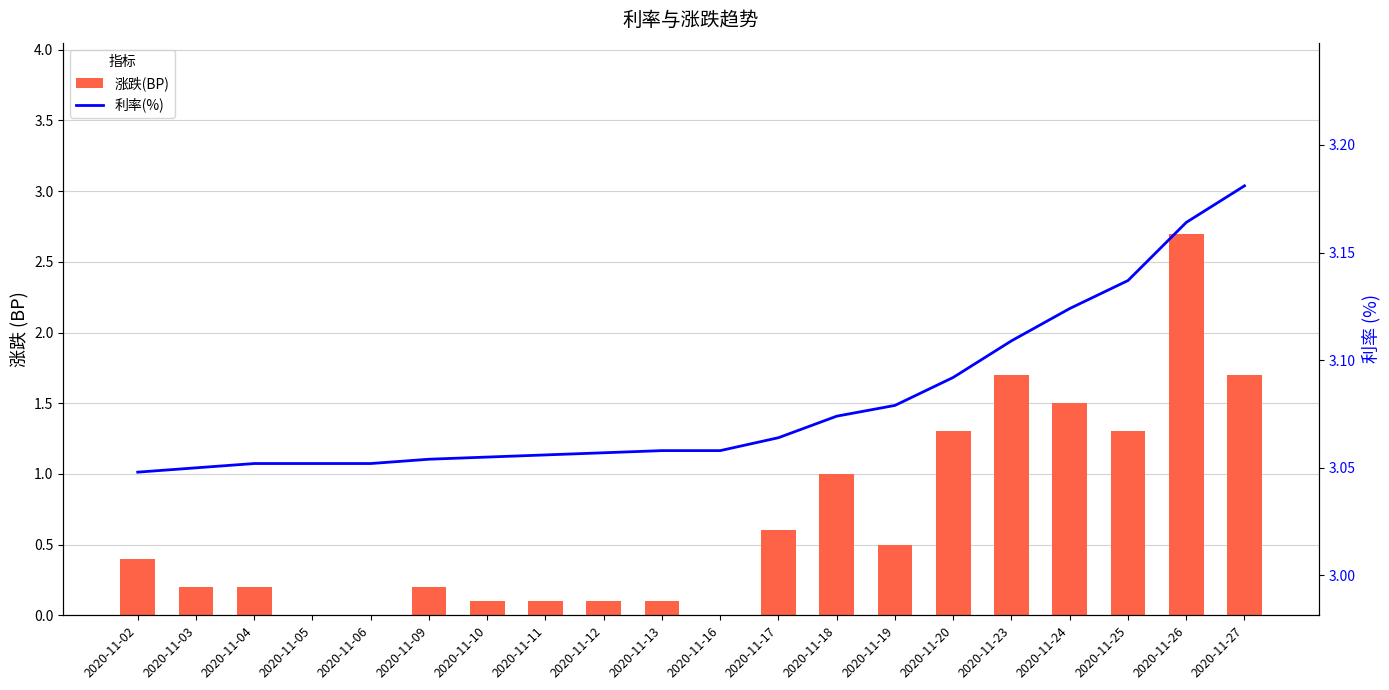

Is the value of 涨跌(BP) at 2020-11-12 greater than the value of 利率(%) at 2020-11-23?

No